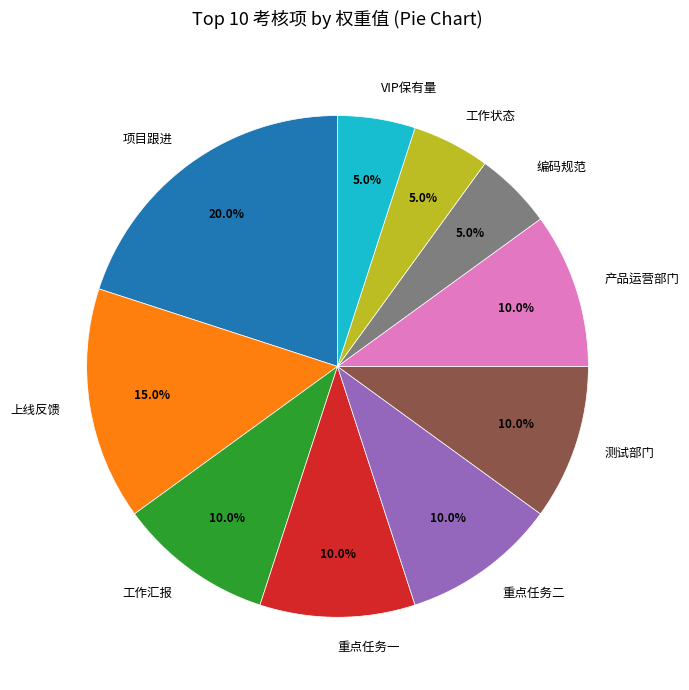

Is there any slice that represents more than half of the pie?

No